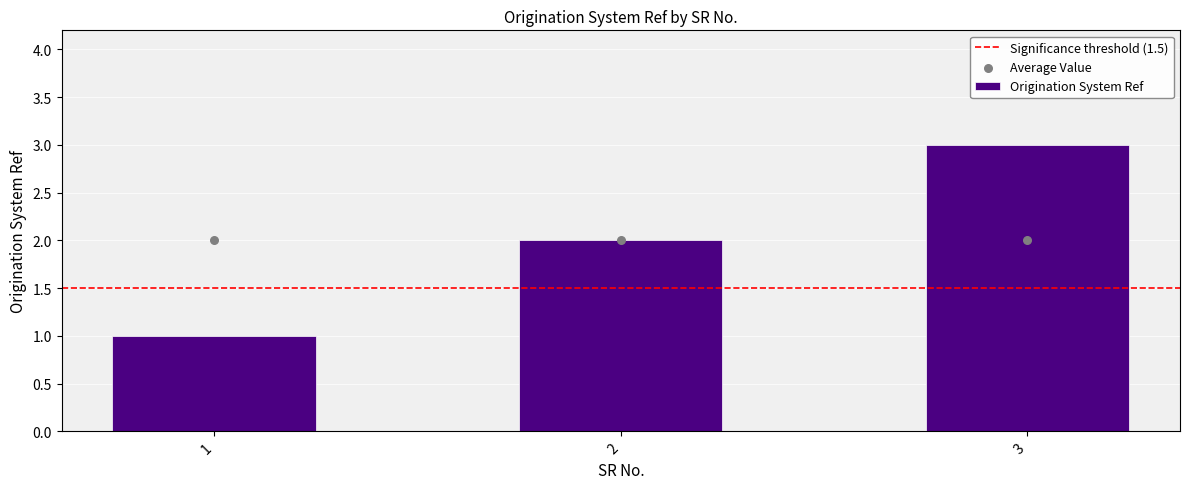

What is the change in value from 1 to 2?

+1